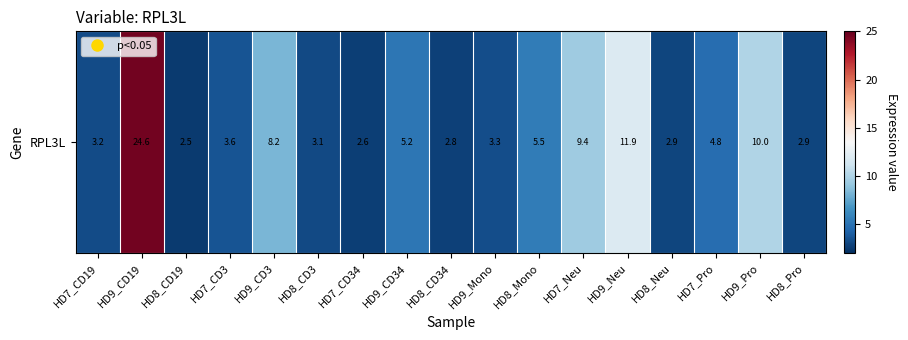

At which label is the value closest to 13?

HD9_Neu